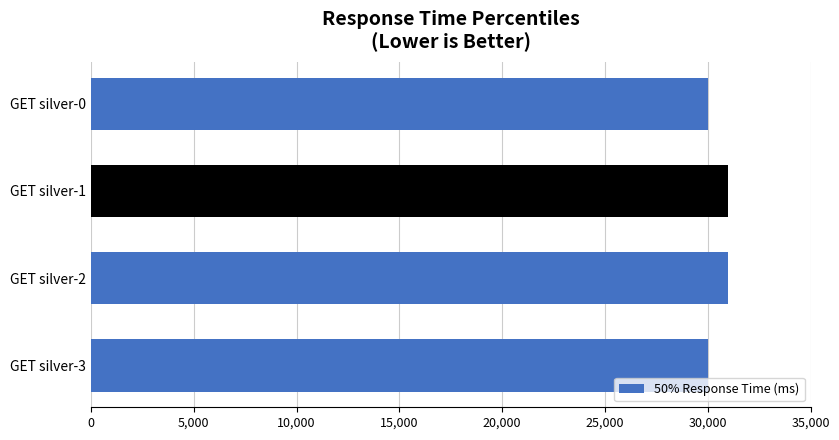

How many series are shown in this chart?

1